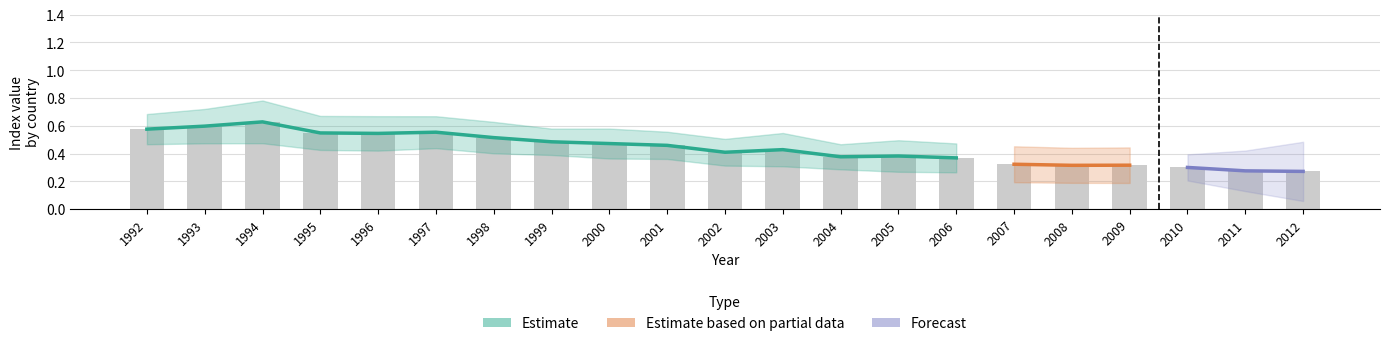

Which category has the highest value across all series?

1994